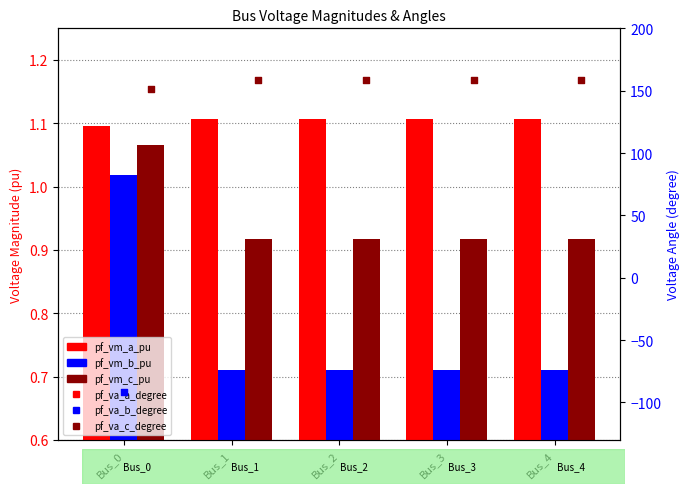

What are all the series names shown in the legend?

pf_vm_a_pu, pf_vm_b_pu, pf_vm_c_pu, pf_va_a_degree, pf_va_b_degree, pf_va_c_degree